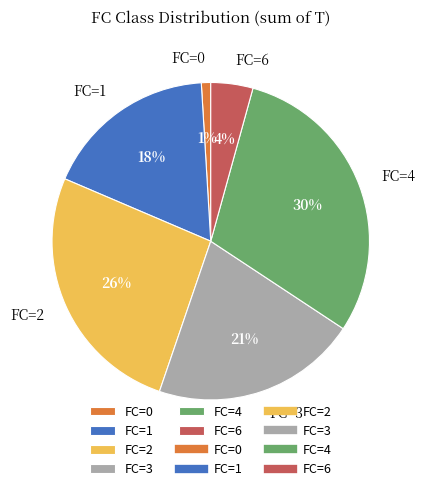

Which category has the biggest portion of the pie?

FC=4